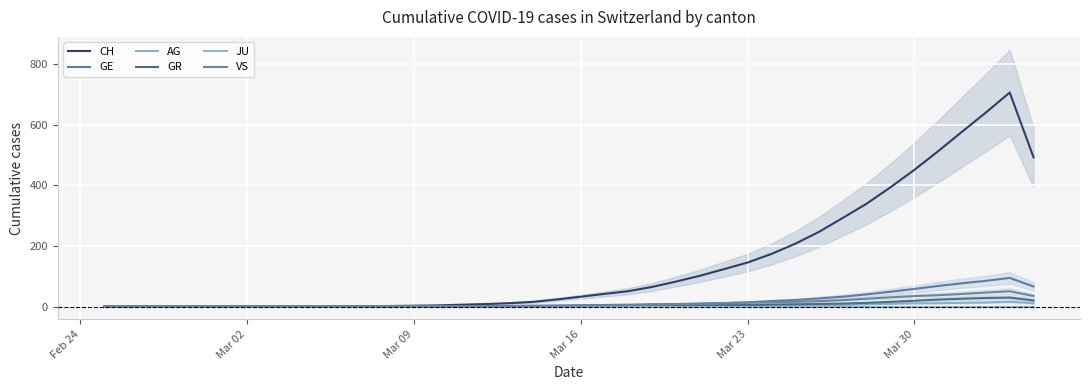

Which series has the largest range (max minus min)?

CH